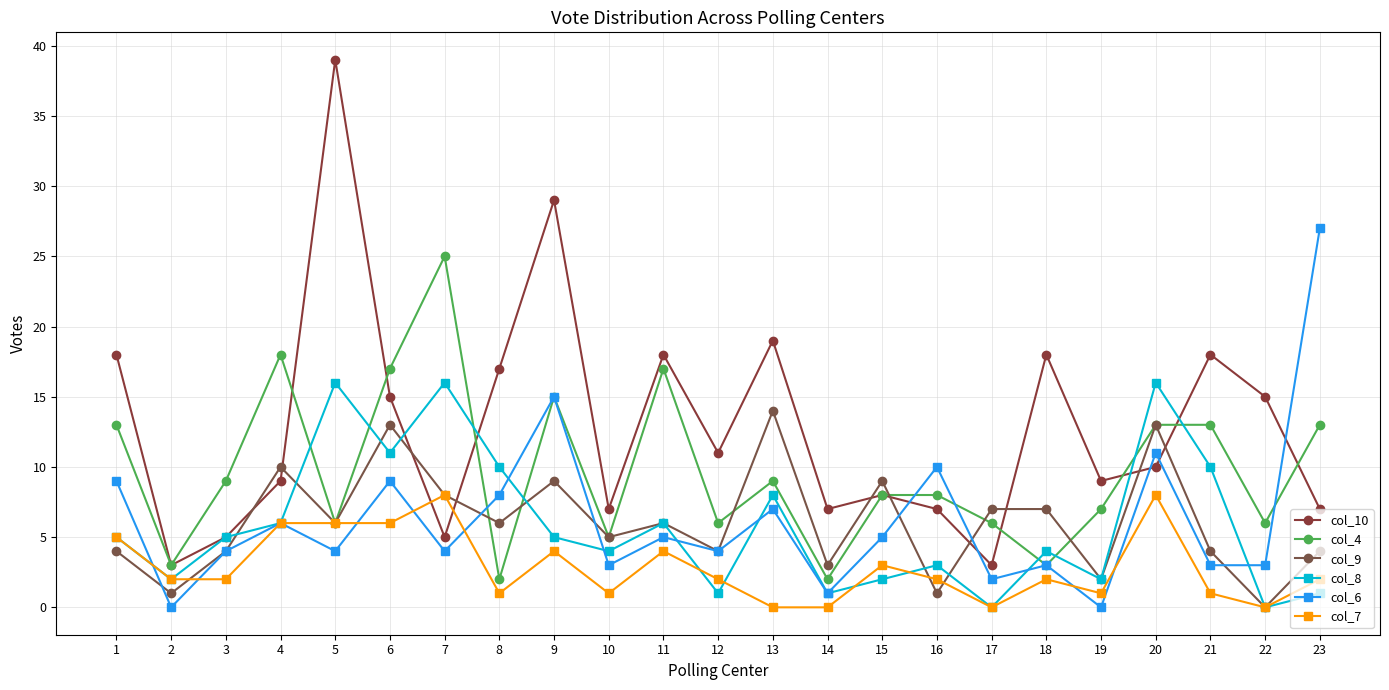

Which series has the largest range (max minus min)?

col_10